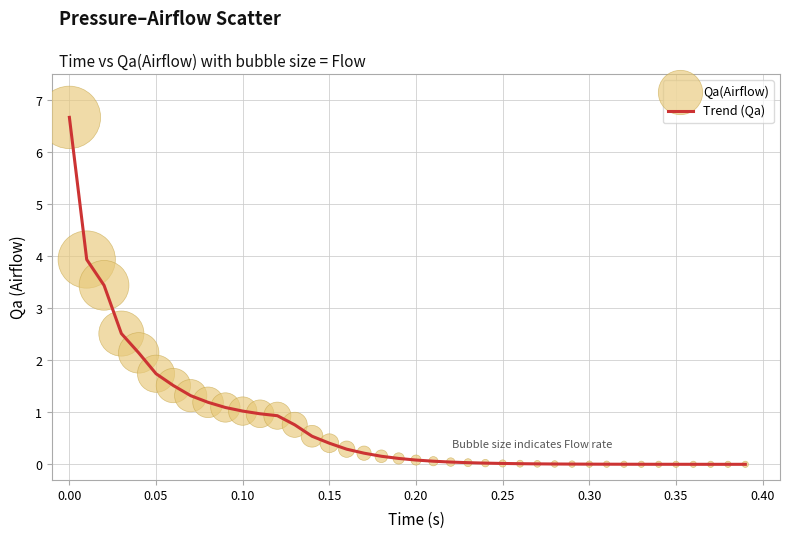

What is the greatest value displayed?

6.7